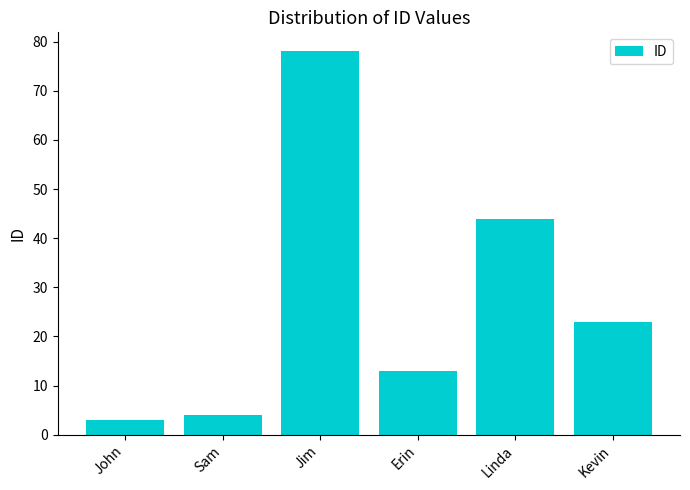

The value at Erin is 23. True or false?

False